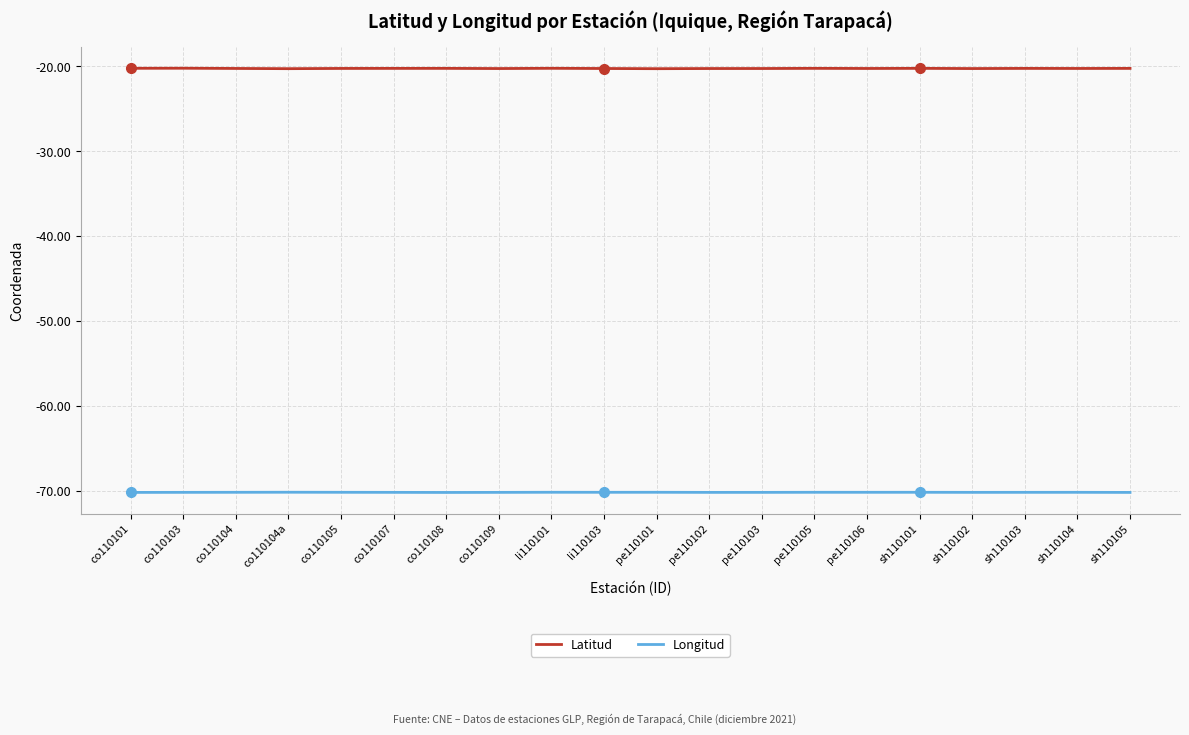

True or false: Latitud has a value of -30.2 at co110104a.

False